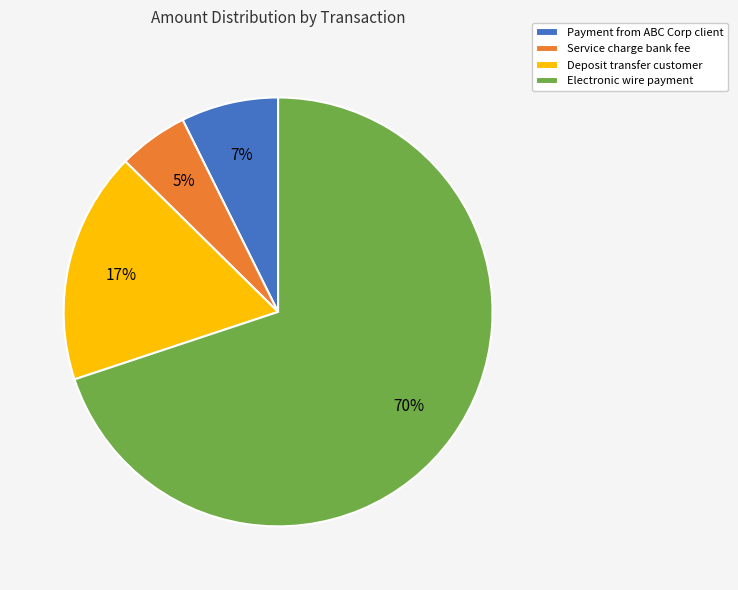

Which category has the biggest portion of the pie?

Electronic wire payment